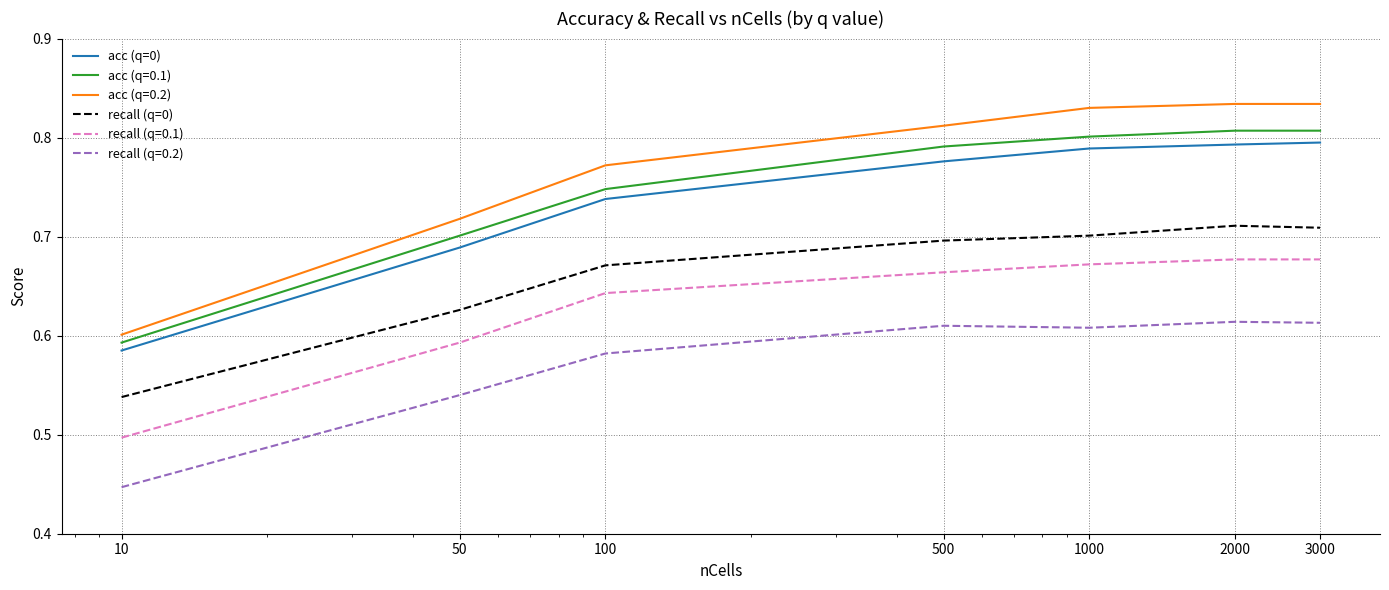

True or false: acc (q=0.2) and acc (q=0) cross at least once.

False